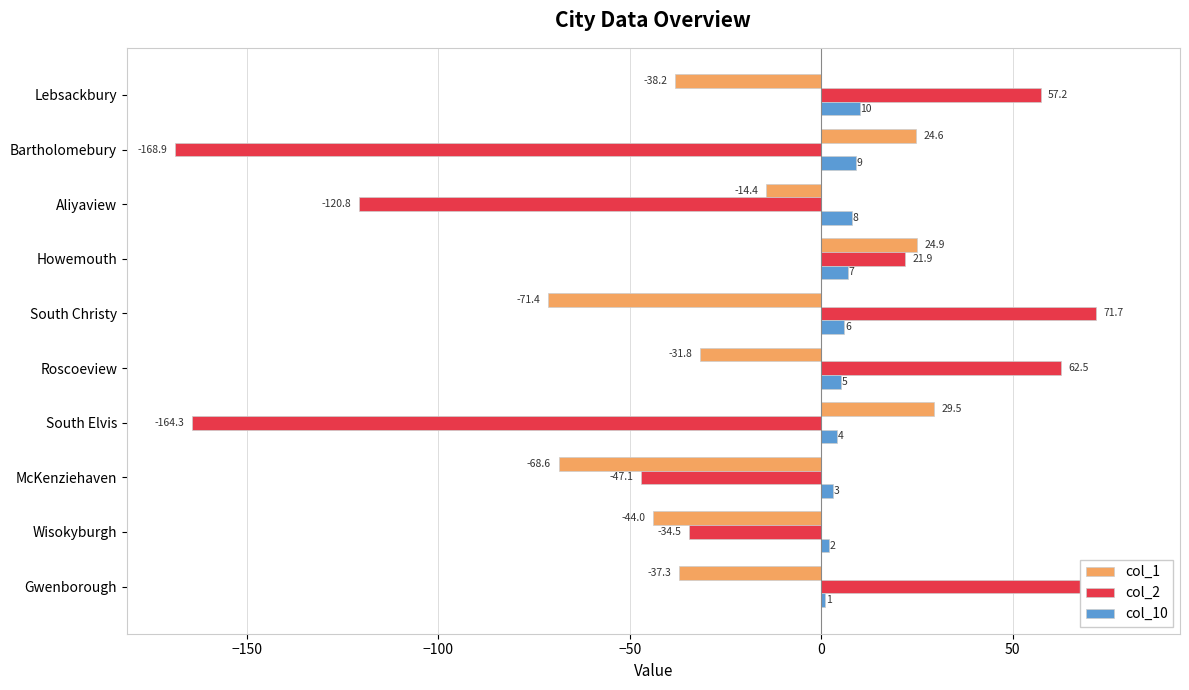

Which series has the largest range (max minus min)?

col_2